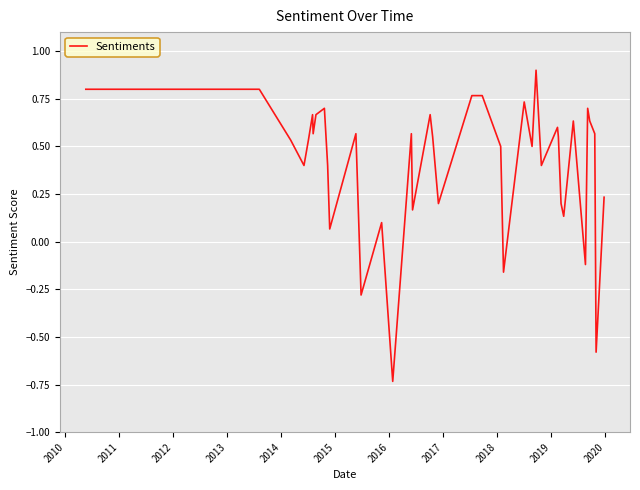

What is the difference between the maximum and minimum values?

1.6